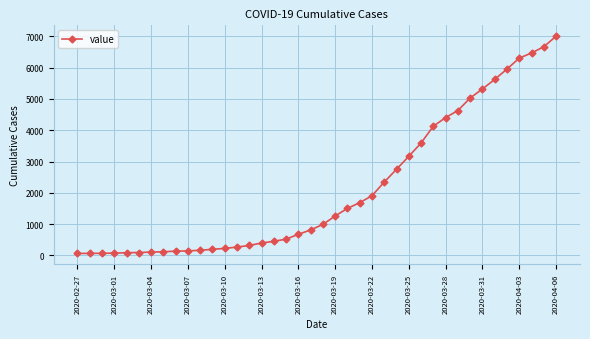

What is the difference between the maximum and minimum values?

6940